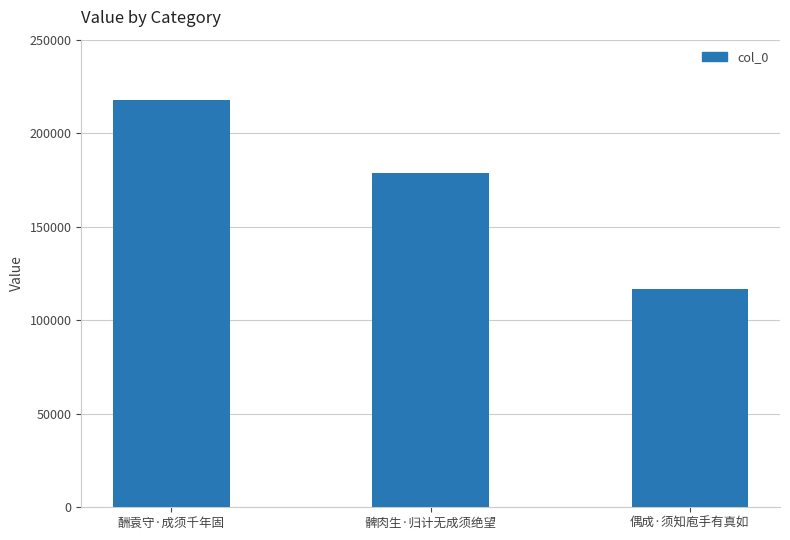

At which label is the value closest to 167422?

髀肉生·归计无成须绝望